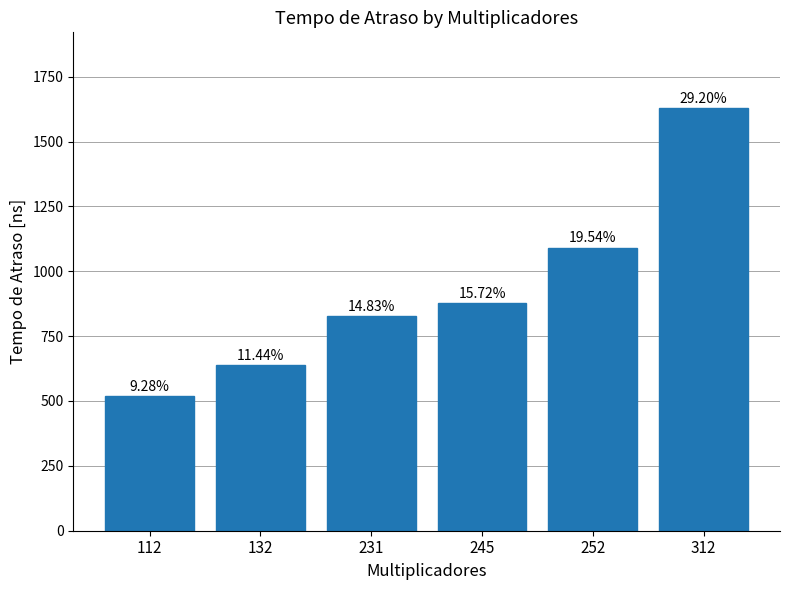

Are the bars grouped side by side (vs. stacked)?

No